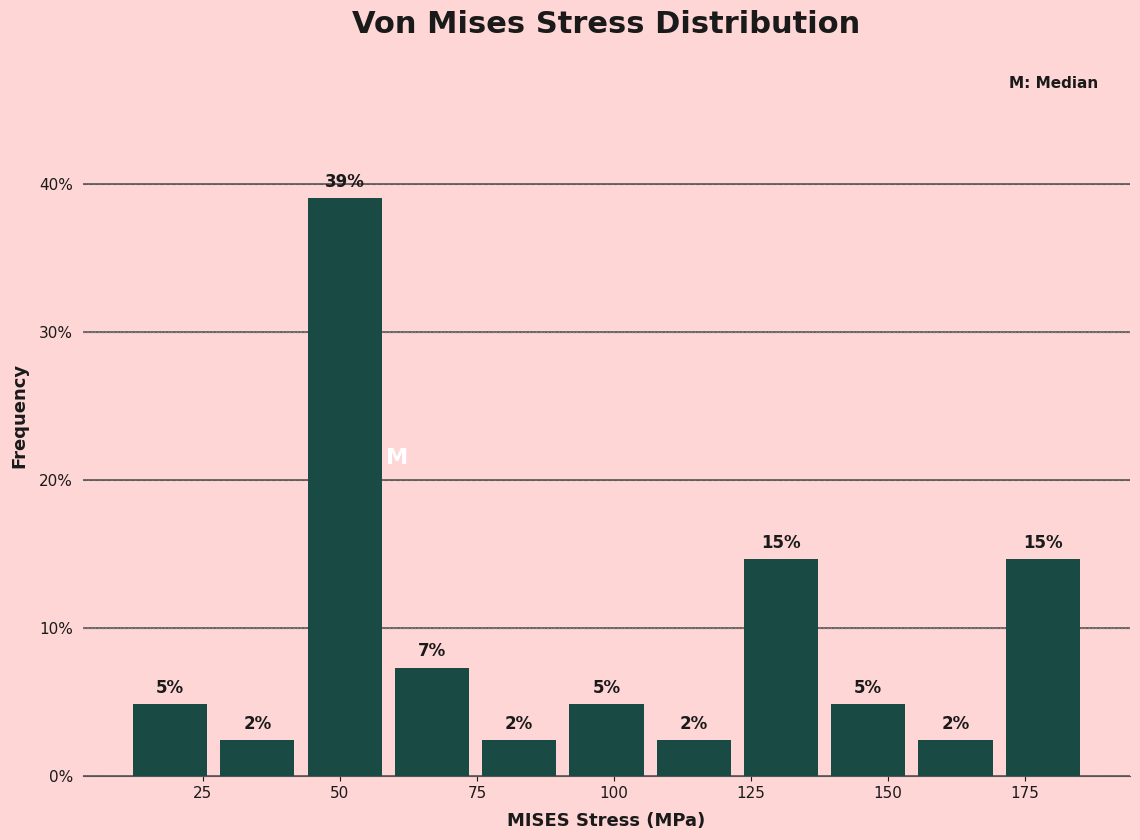

Read against the x-axis, roughly where is the centre of the tallest bar?

50